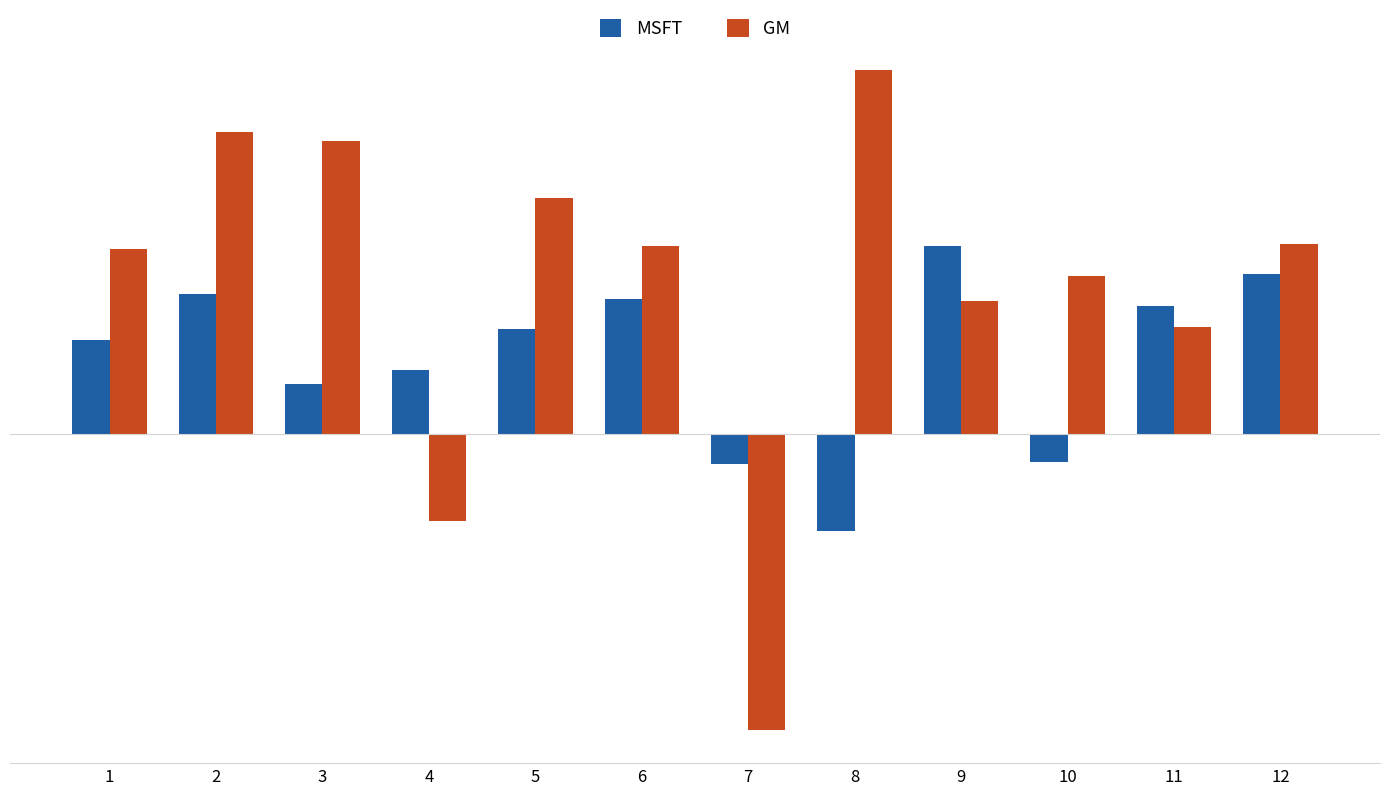

Are the bars grouped side by side (vs. stacked)?

Yes